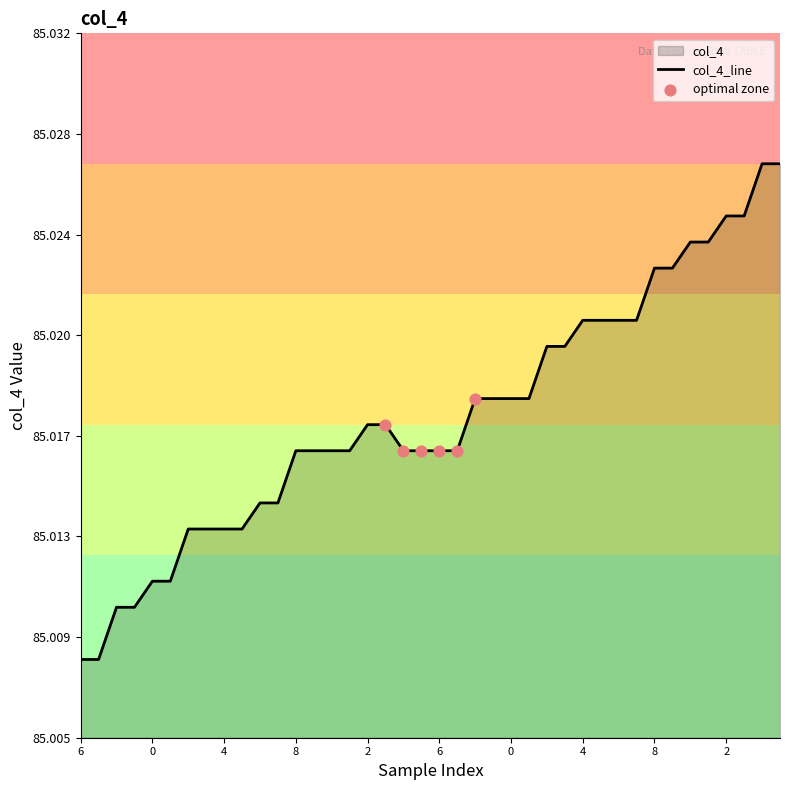

Which has a higher value, 8 or 1?

8